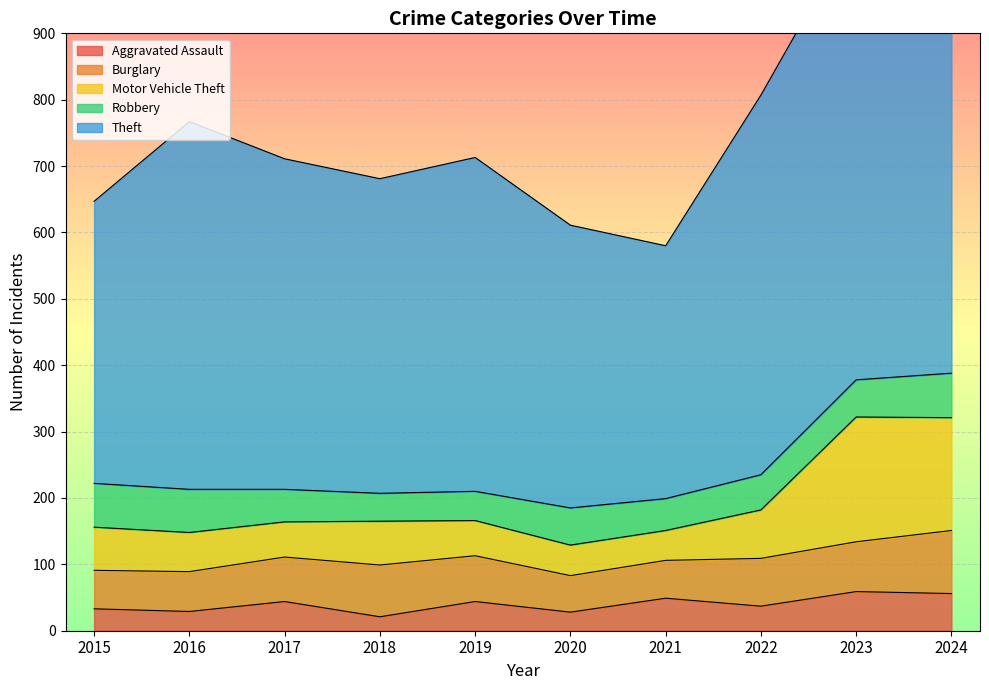

The value of Aggravated Assault at 2024 is 20. True or false?

False